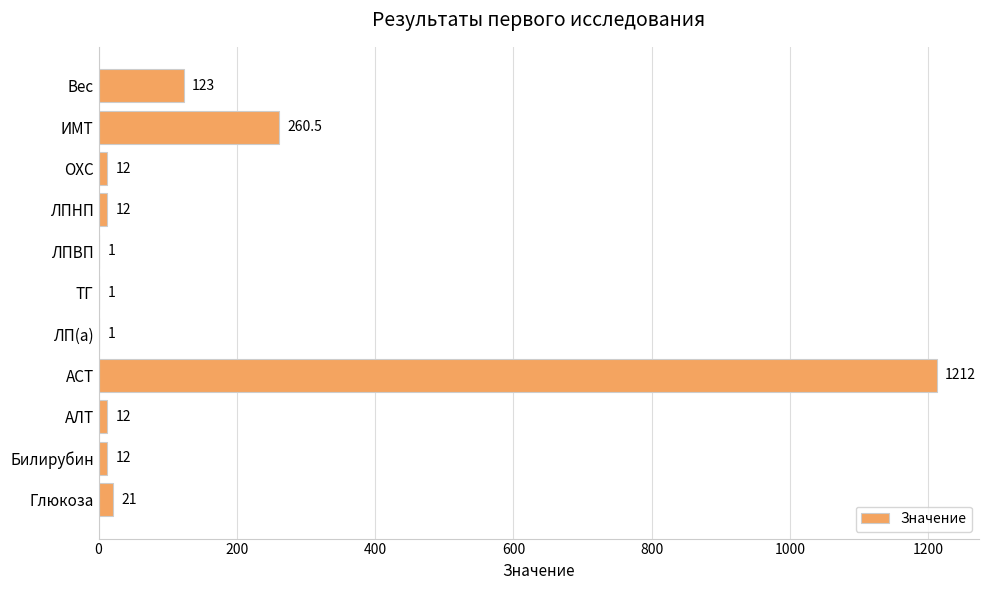

True or false: the data shows 21.0 at Глюкоза.

True